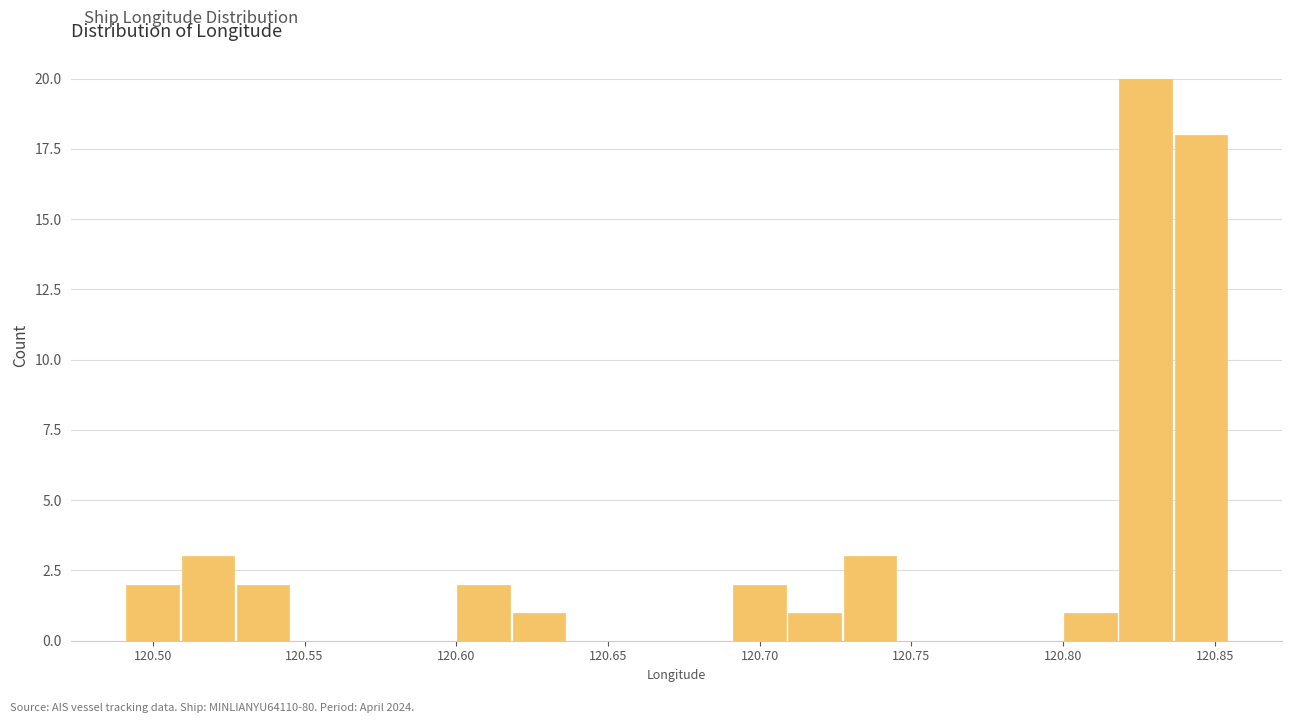

Read against the x-axis, roughly where is the centre of the tallest bar?

120.825